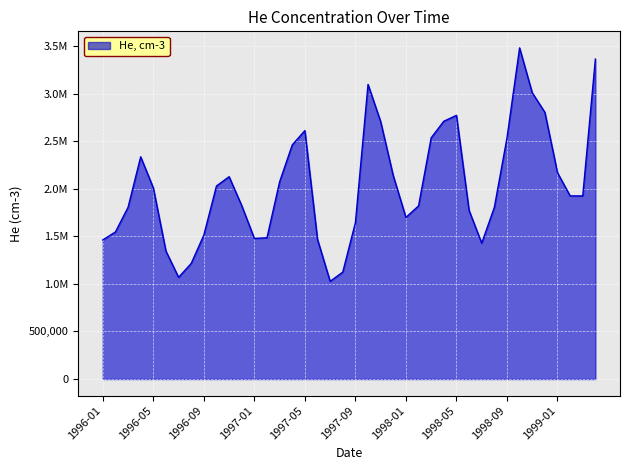

List the labels in order of value, smallest first.

1997-07, 1996-07, 1997-08, 1996-08, 1996-06, 1998-07, 1996-01, 1997-06, 1997-01, 1997-02, 1996-09, 1996-02, 1997-09, 1998-01, 1998-06, 1998-08, 1996-03, 1998-02, 1996-12, 1999-02, 1999-03, 1996-05, 1996-10, 1997-03, 1996-11, 1997-12, 1999-01, 1996-04, 1997-04, 1998-09, 1998-03, 1997-05, 1997-11, 1998-04, 1998-05, 1998-12, 1998-11, 1997-10, 1999-04, 1998-10